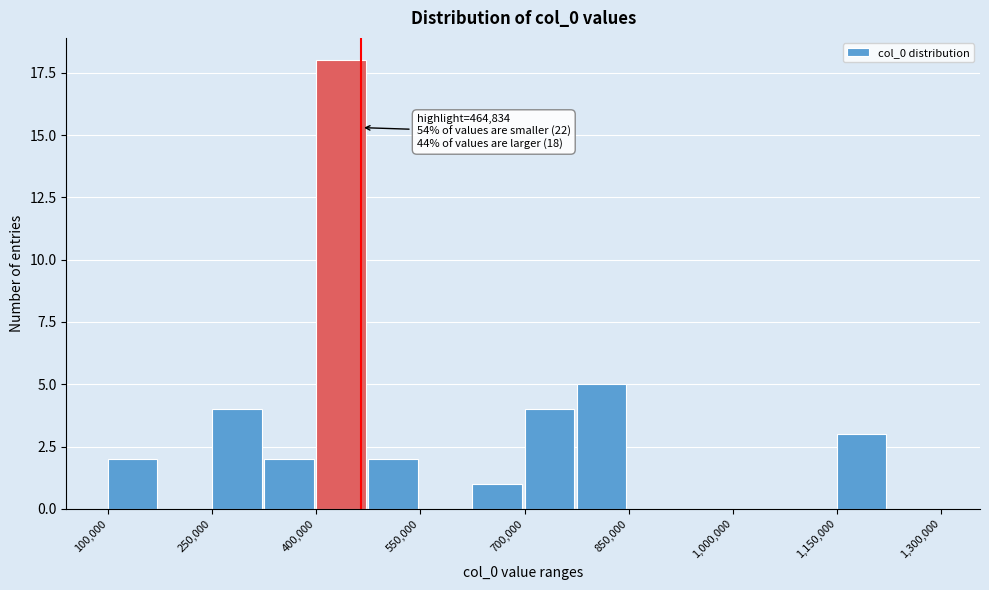

Around what value on the x-axis is the tallest bar? Give the approximate position of its centre, as read against the axis.

440000